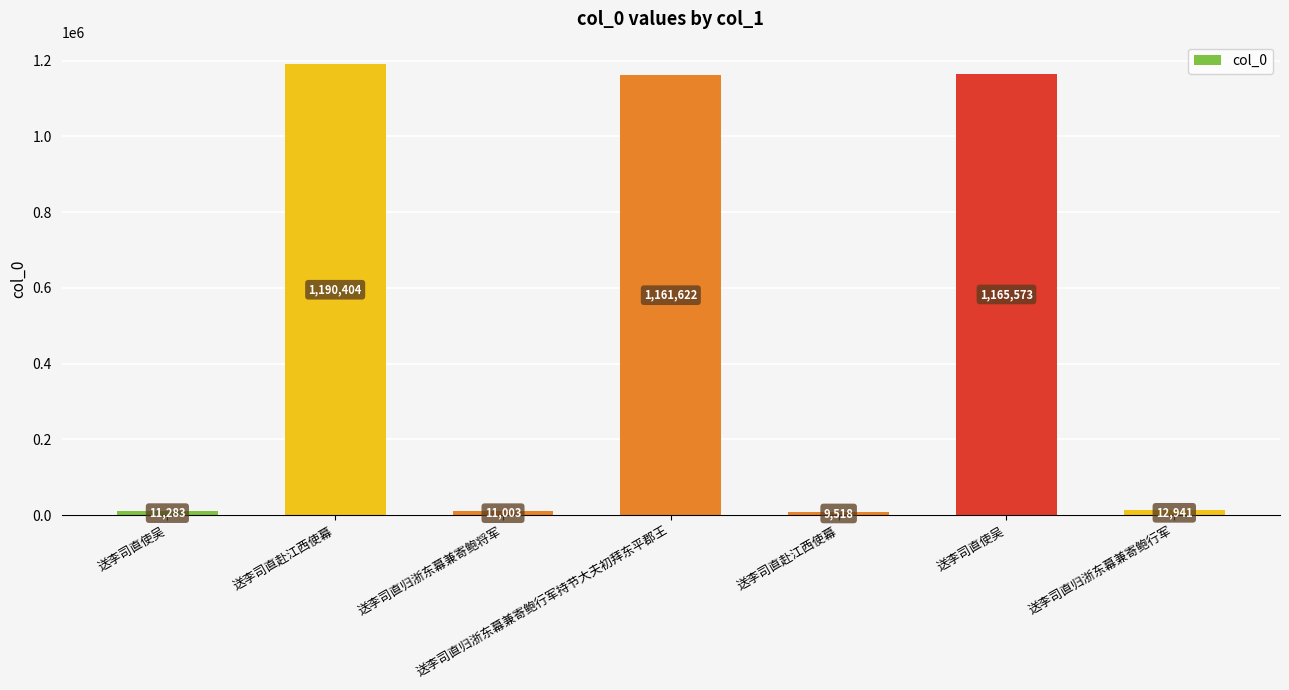

At which category does the chart reach its peak across all series?

送李司直赴江西使幕